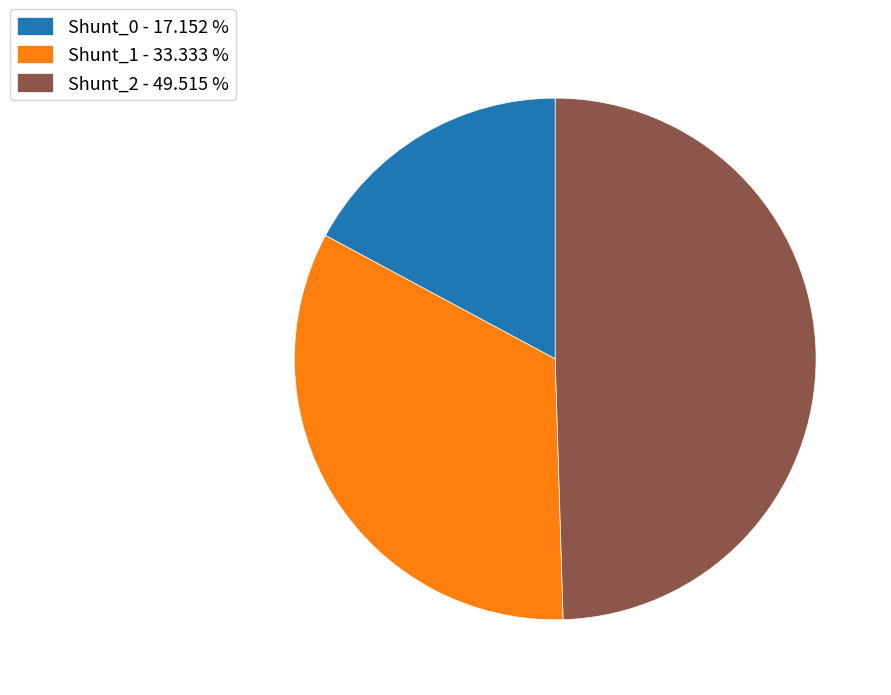

Is the sum of Shunt_2 and Shunt_1 greater than half?

Yes